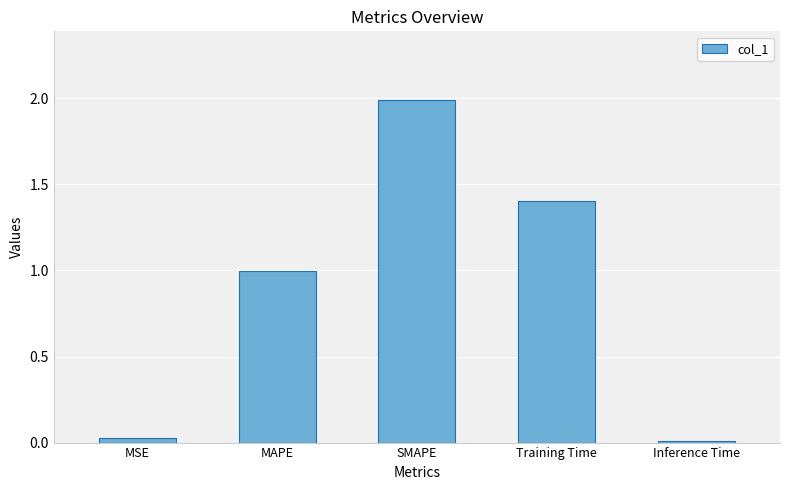

Which has a higher value, MSE or Training Time?

Training Time